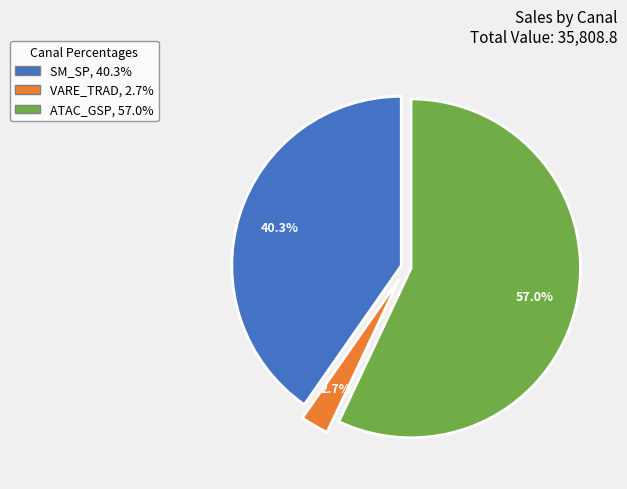

Do SM_SP, 40.3% and VARE_TRAD, 2.7% together represent more than half of the pie?

No